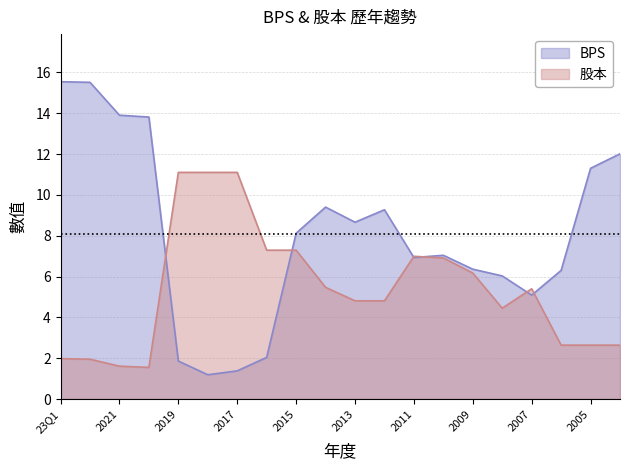

How many interior local peaks does the BPS series have?

3